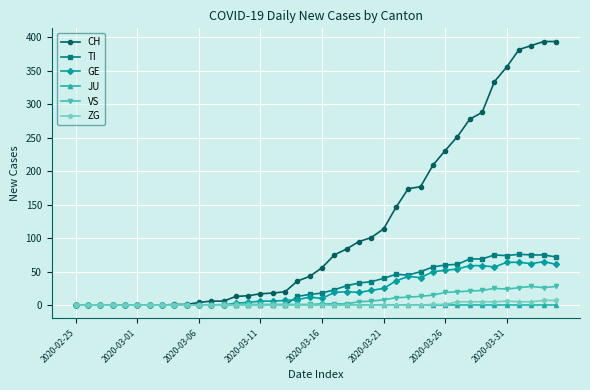

Which series has the widest spread of values?

CH